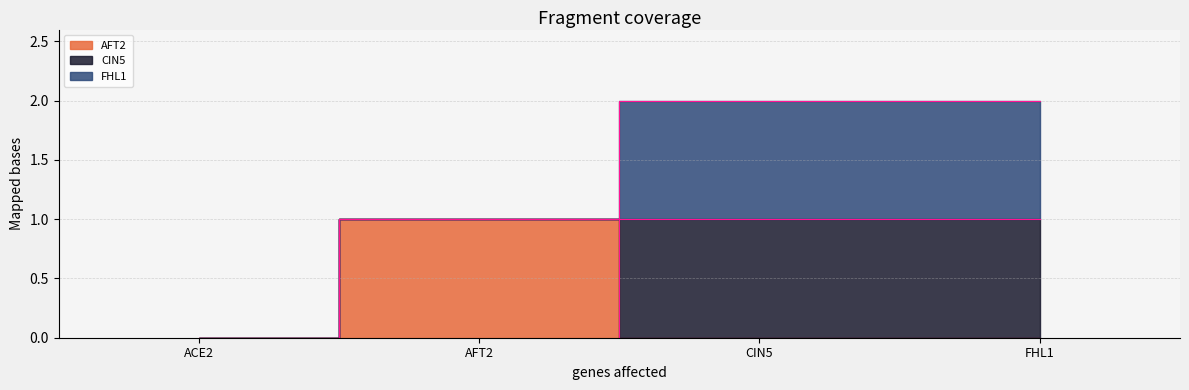

How many AFT2 values are between 0 and 1?

4